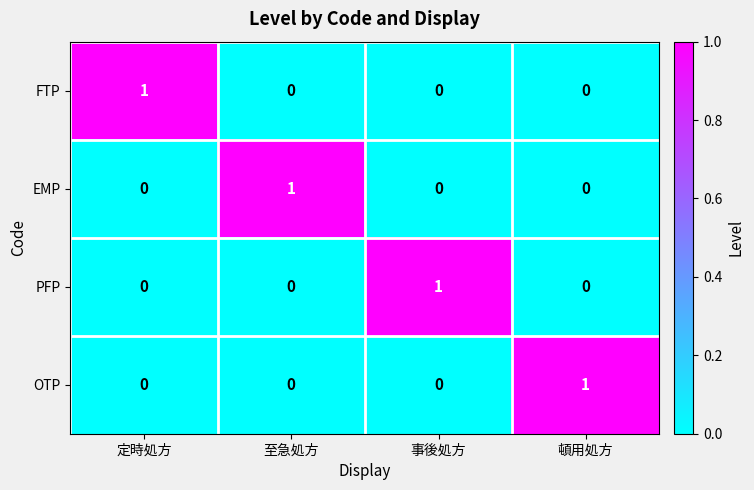

Is it true that FTP equals 2 at 定時処方?

False